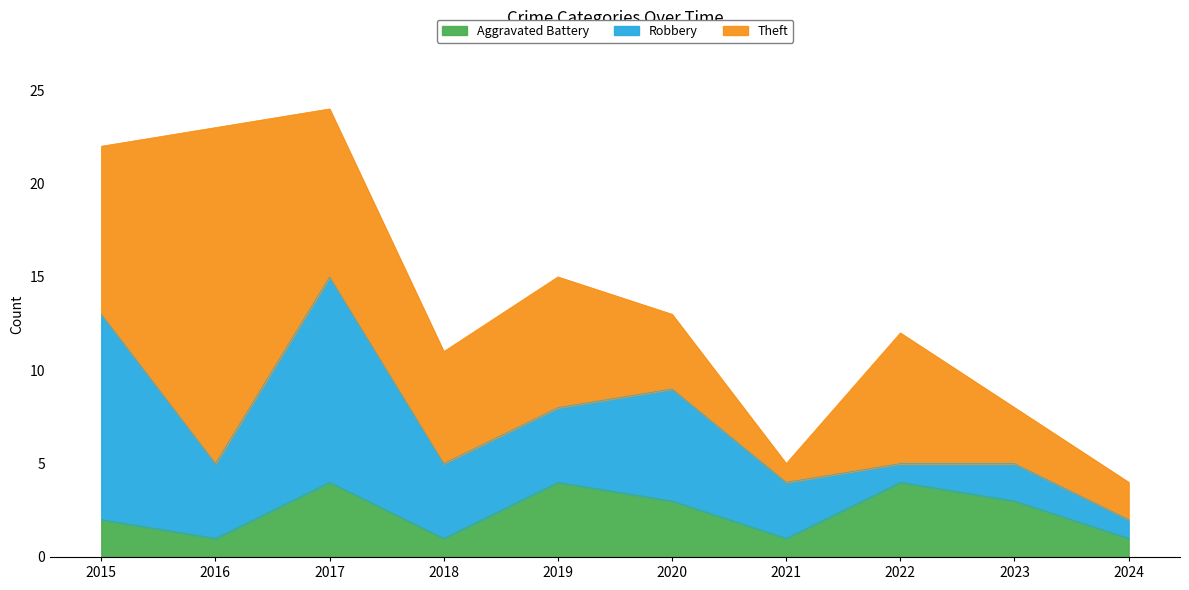

Which series has the widest spread of values?

Theft